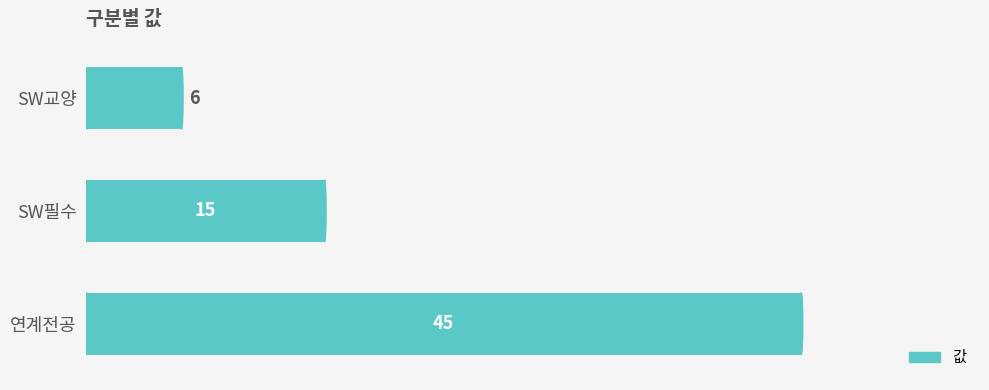

What is the ratio of the value at SW필수 to the value at 연계전공?

0.3